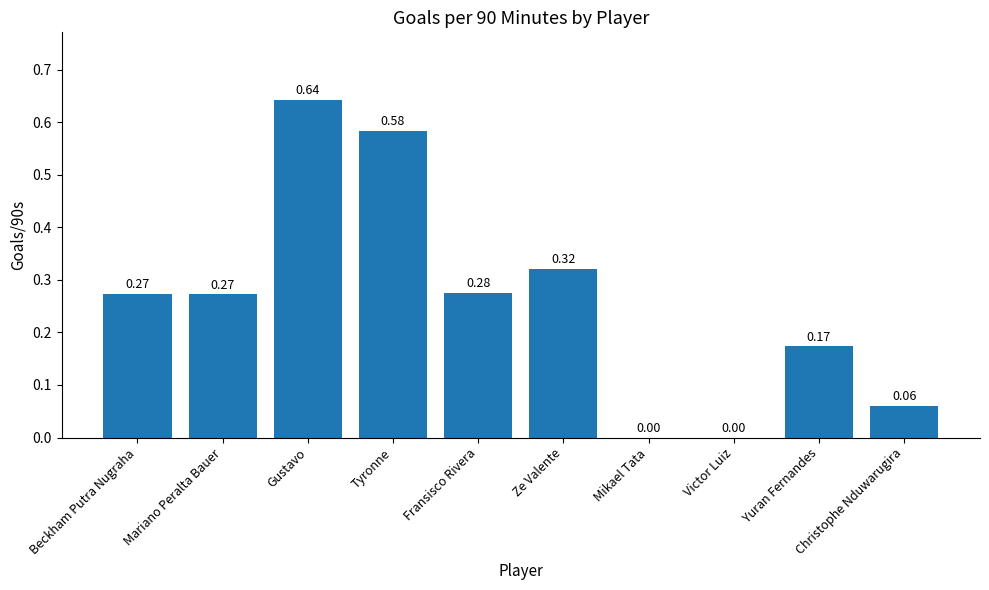

At which category does the chart reach its peak across all series?

Gustavo